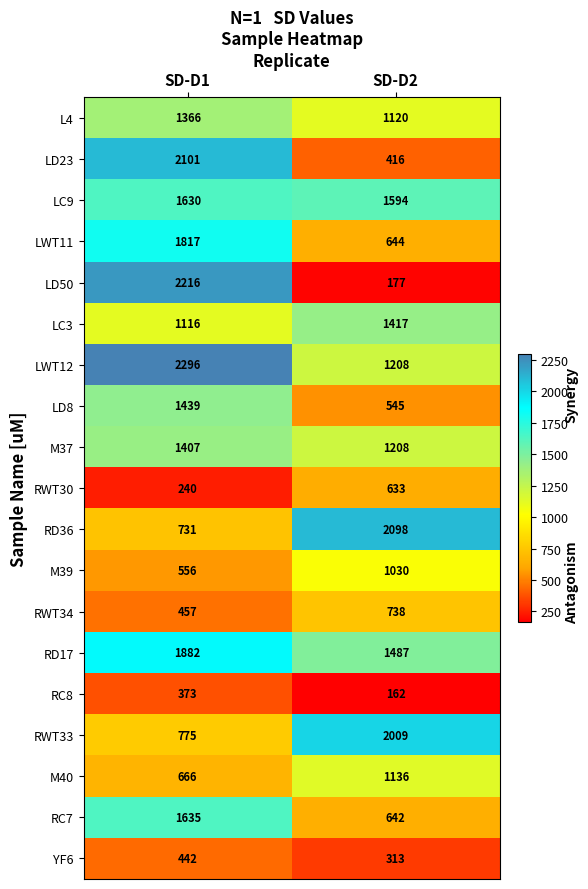

What is the approximate value of RD36 at SD-D1?

731